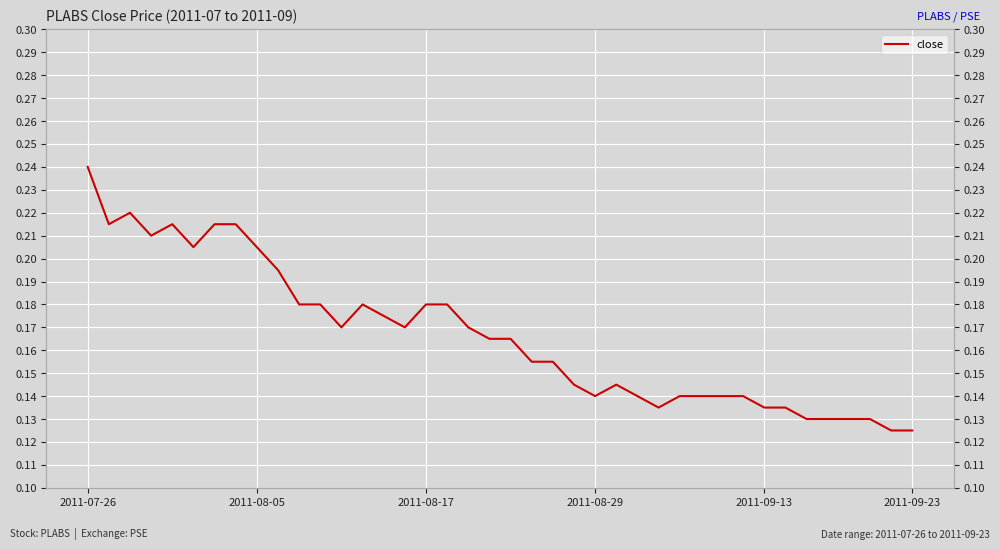

Which category has the lowest value across all series?

38